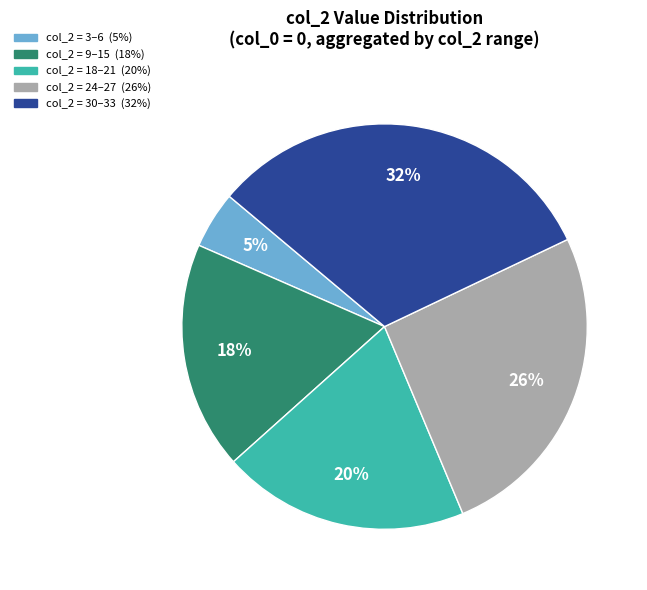

Is there a majority slice in this chart?

No